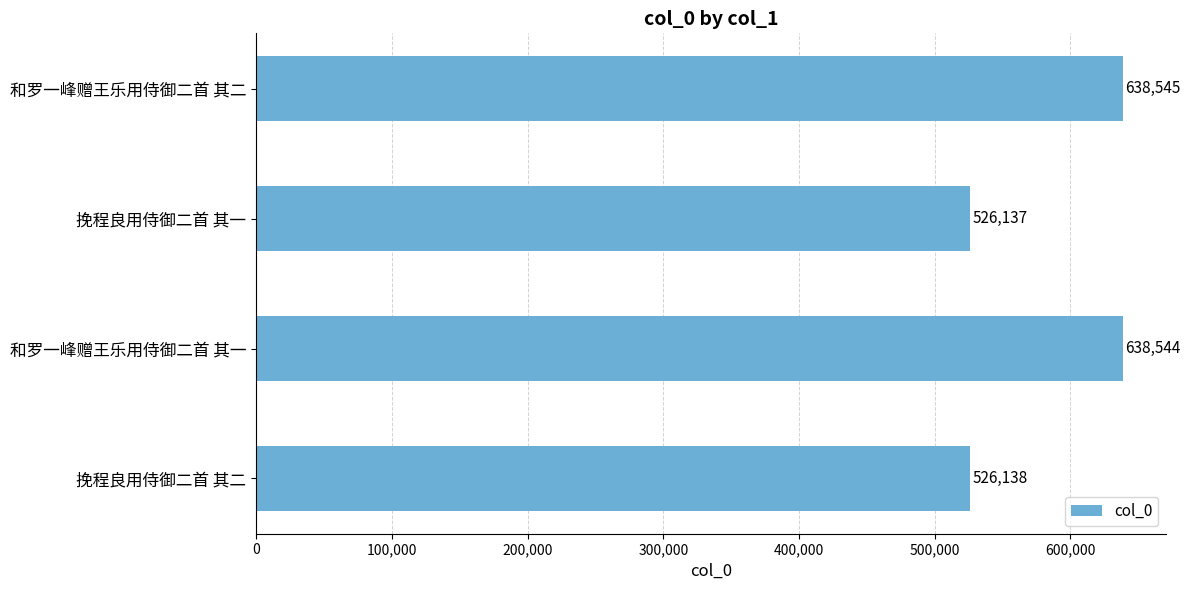

Count the number of categories in the chart.

4